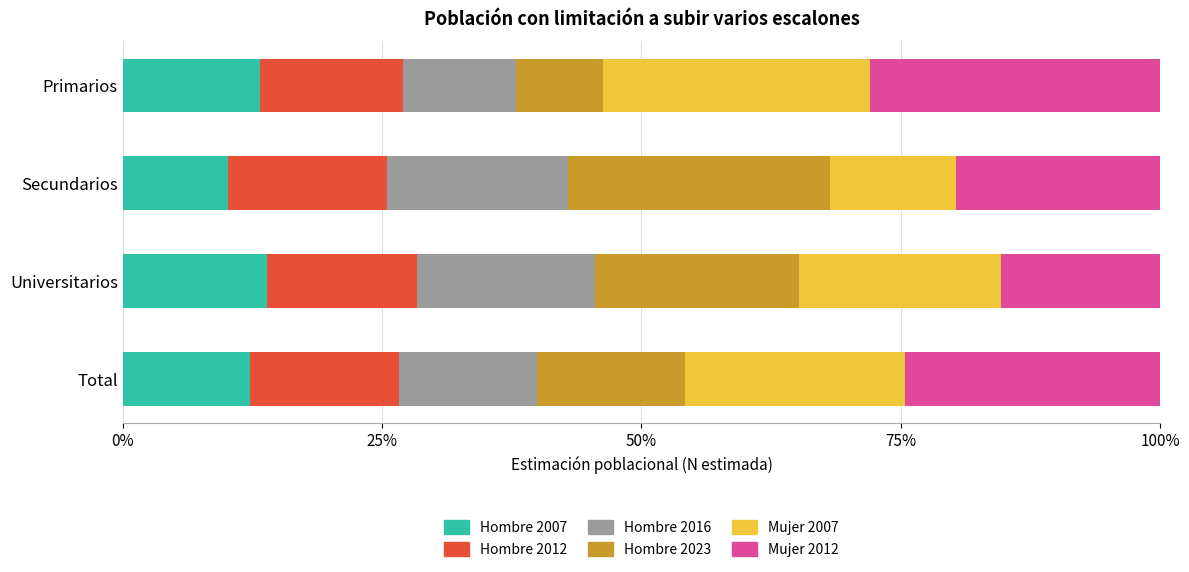

What is the total value across all series at Total?

100.0